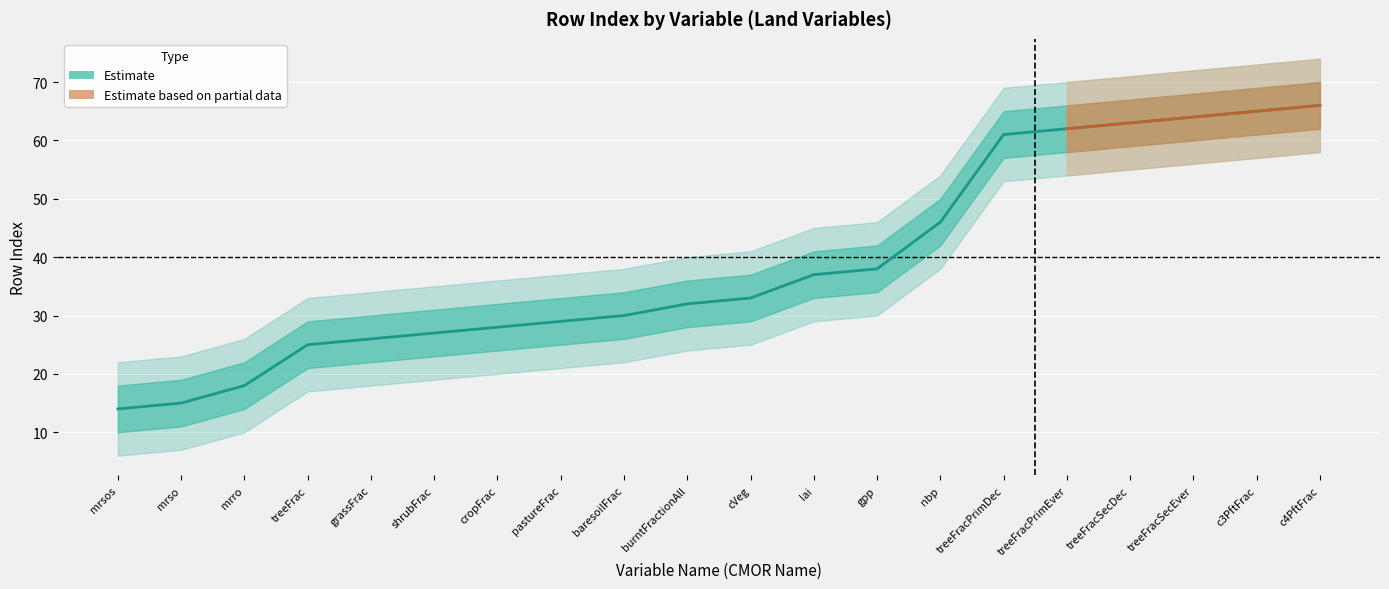

How many lines are shown in the chart?

1